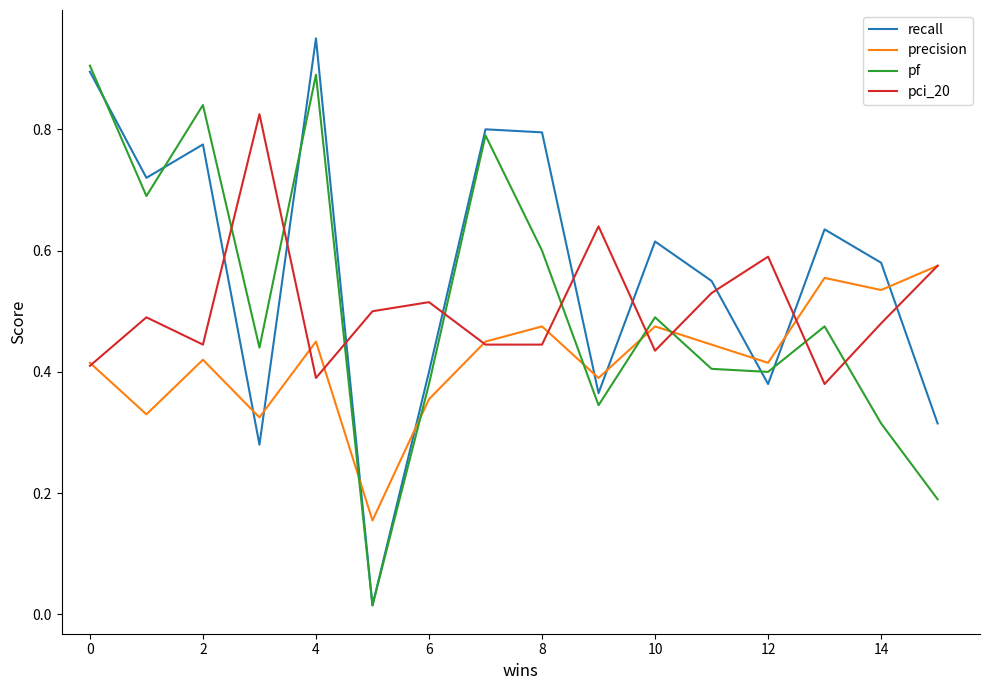

Which series has the largest range (max minus min)?

recall